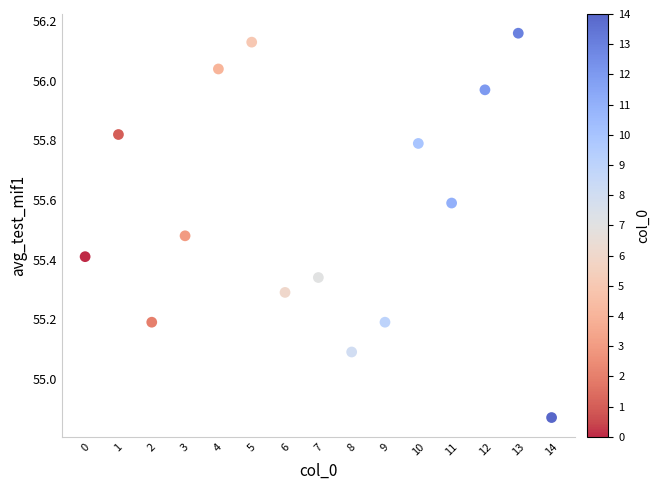

What is the range of Y values (max minus min)?

1.3